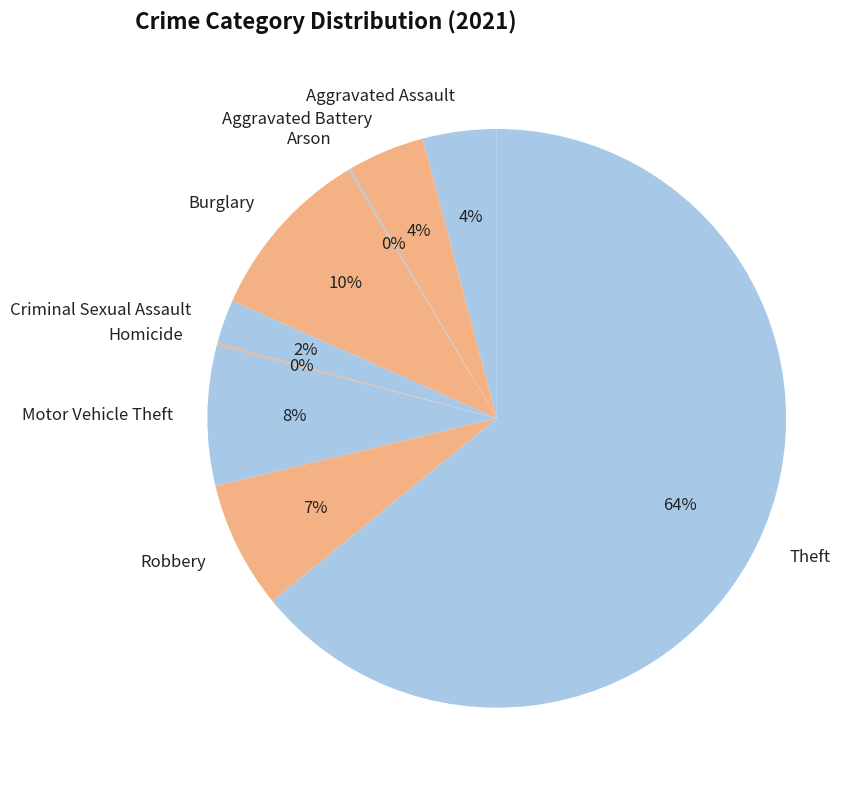

Does Aggravated Assault account for over 50% of the chart?

No